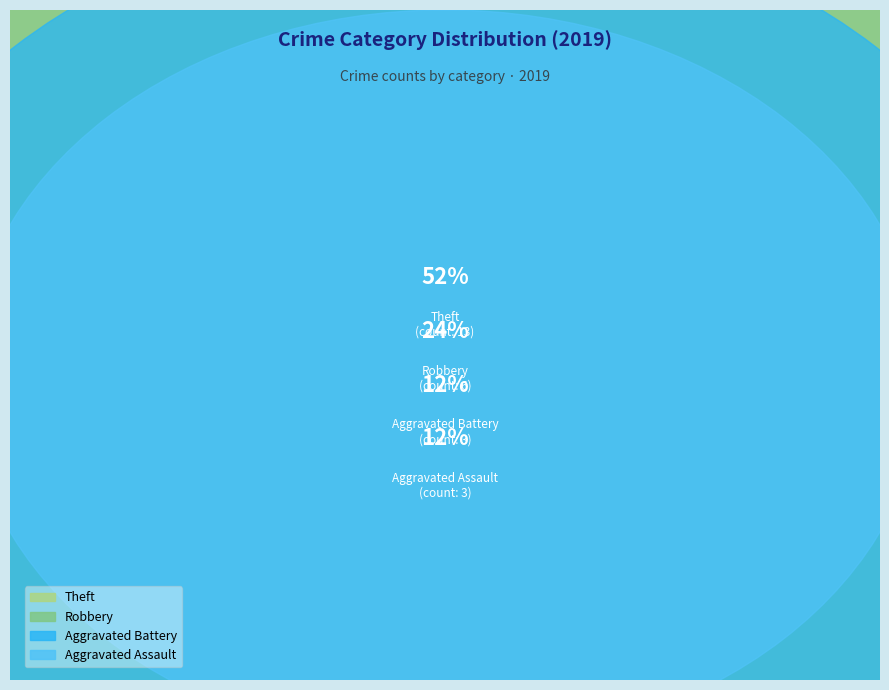

What is the ratio of the value at Theft to the value at Aggravated Battery?

4.3